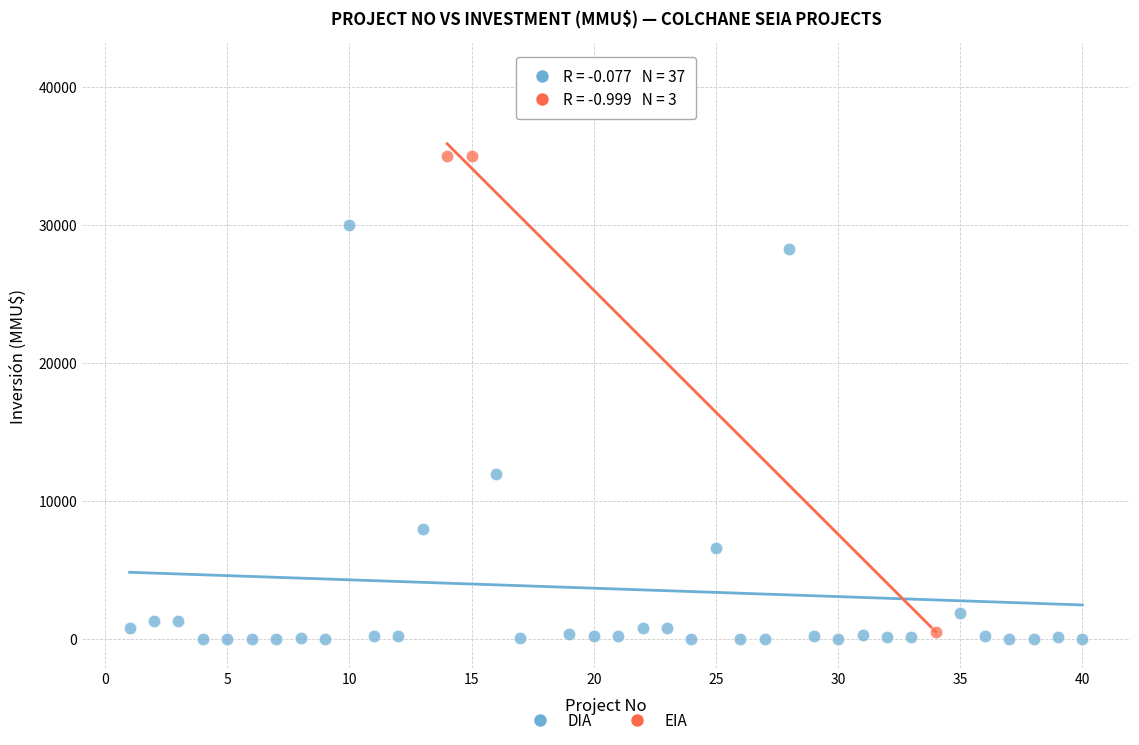

Which series has the largest Y range (max minus min)?

DIA